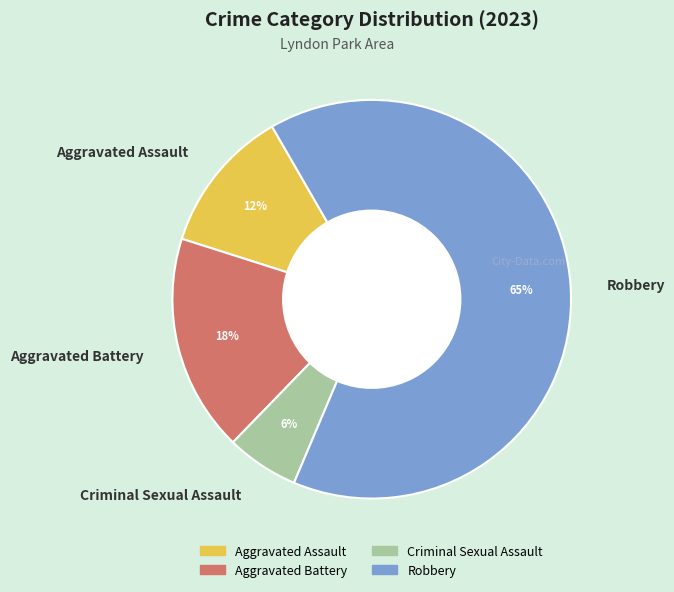

To the nearest percent, what is the combined percentage of Criminal Sexual Assault and Aggravated Assault?

18%